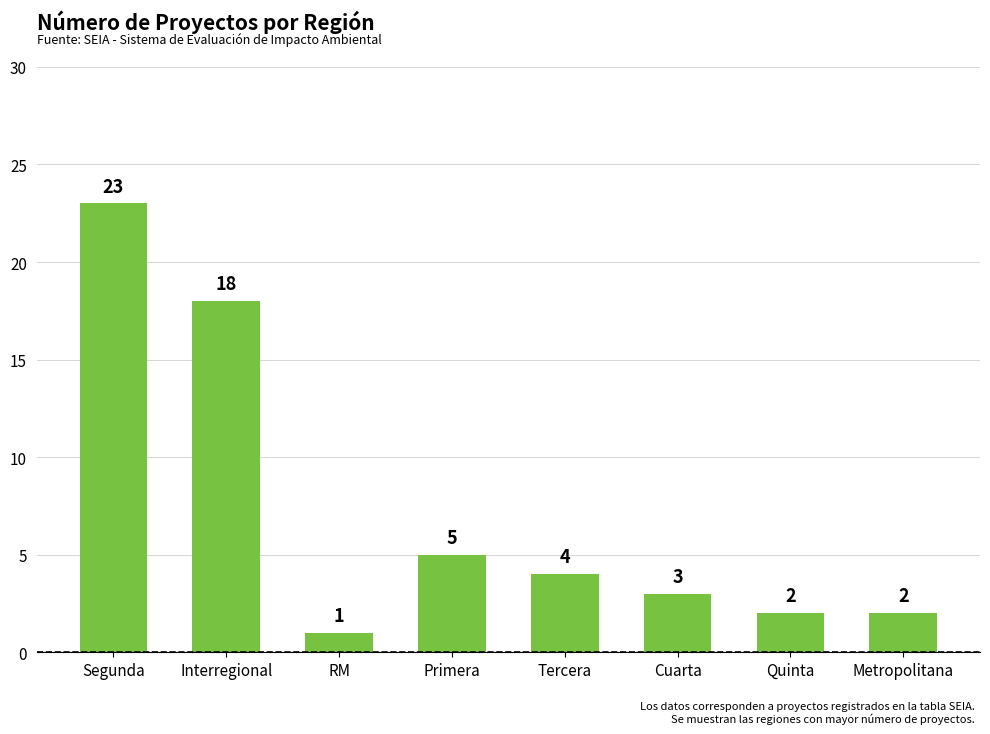

What is the sum of the values at Primera and Segunda?

28